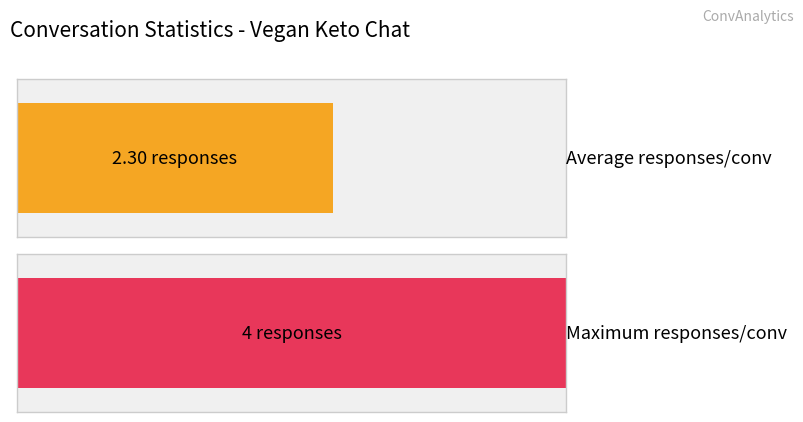

Are the bars horizontal?

Yes